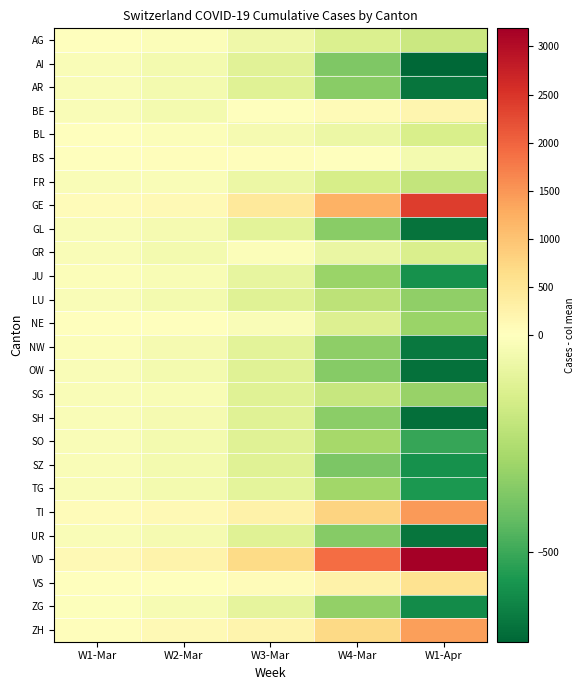

How many distinct data groups are displayed?

26